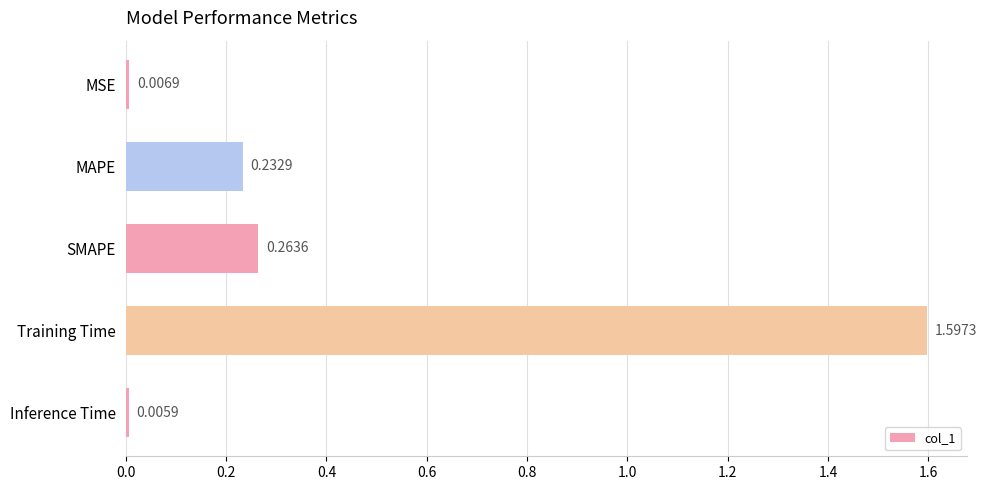

Where is the data nearest to the value 0?

Inference Time